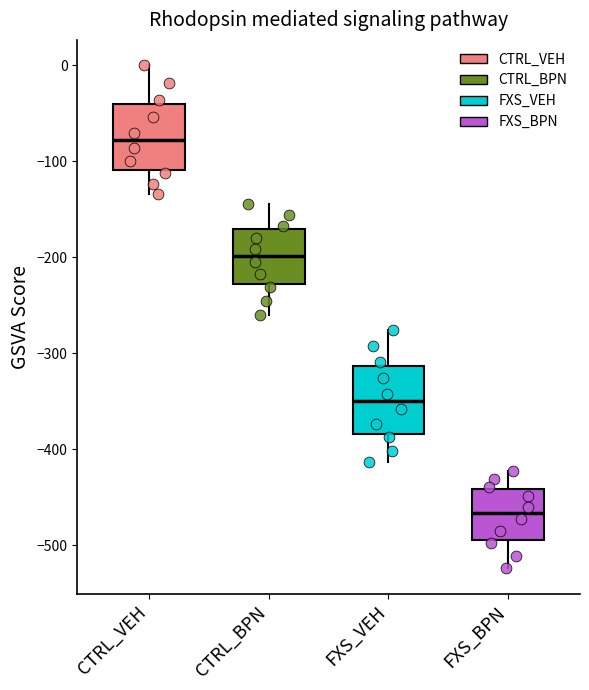

Reading left to right, transcribe this box plot: for each box, give where its median line is, the range the box spans, and where its two whiskers end, as read against the y-axis. The values are not printed on the chart, so give them approximately, as read against the axis.

CTRL_VEH: median -80, box -110 to -40, whiskers -130 to 0
CTRL_BPN: median -200, box -230 to -170, whiskers -260 to -140
FXS_VEH: median -350, box -380 to -310, whiskers -410 to -280
FXS_BPN: median -470, box -490 to -440, whiskers -520 to -420